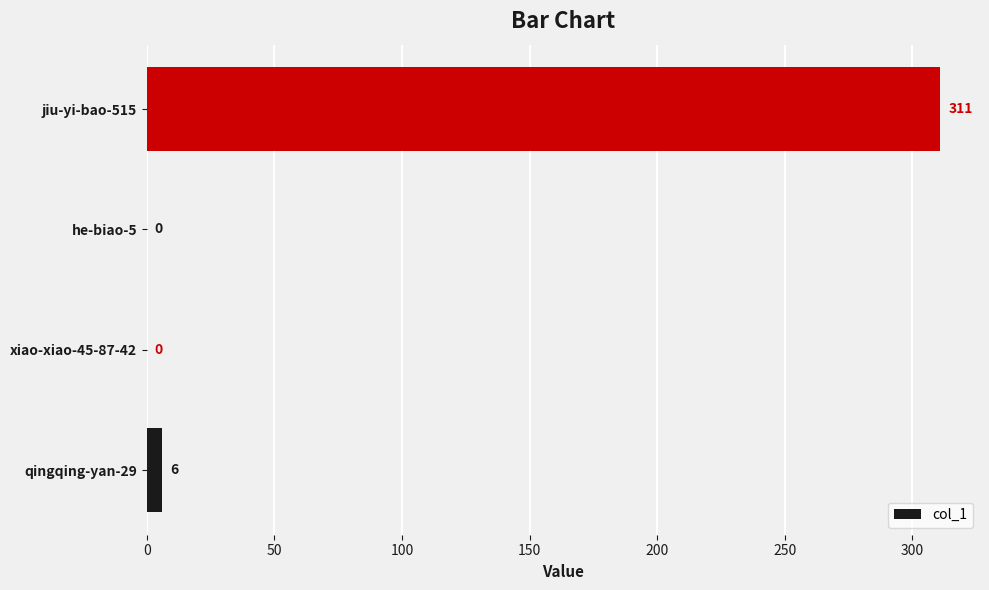

What is the sum of the values at xiao-xiao-45-87-42 and qingqing-yan-29?

6